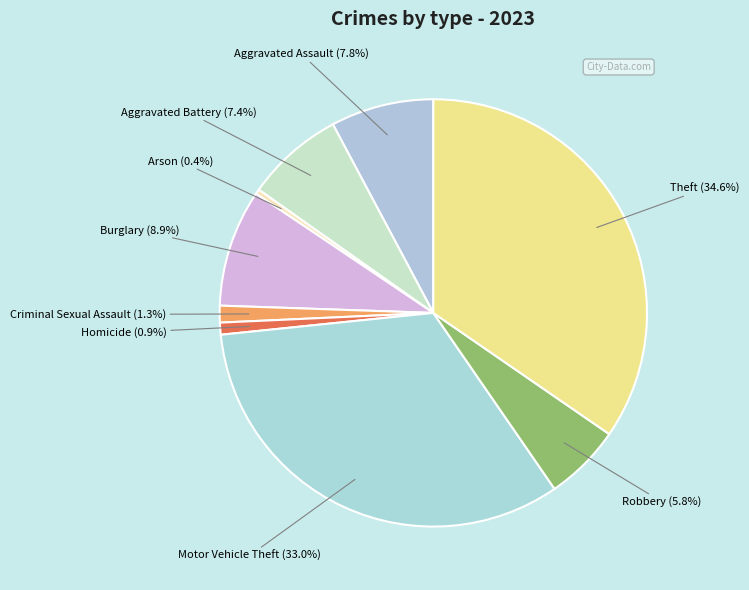

Which category has the biggest portion of the pie?

Theft